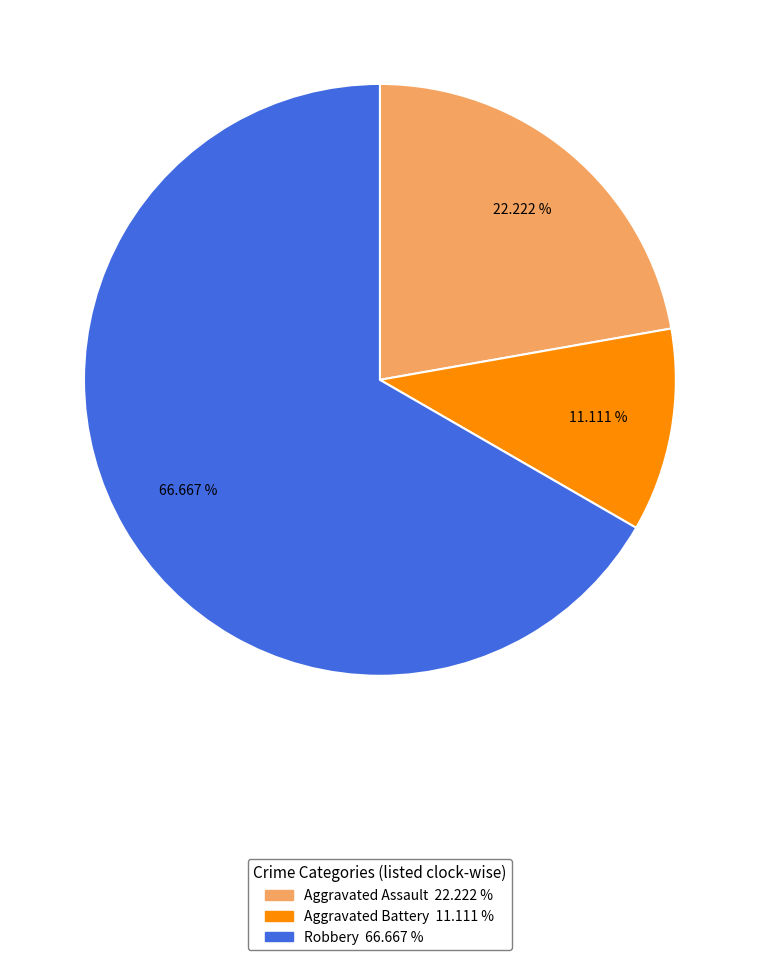

Combined, do Aggravated Assault and Aggravated Battery account for over 50%?

No